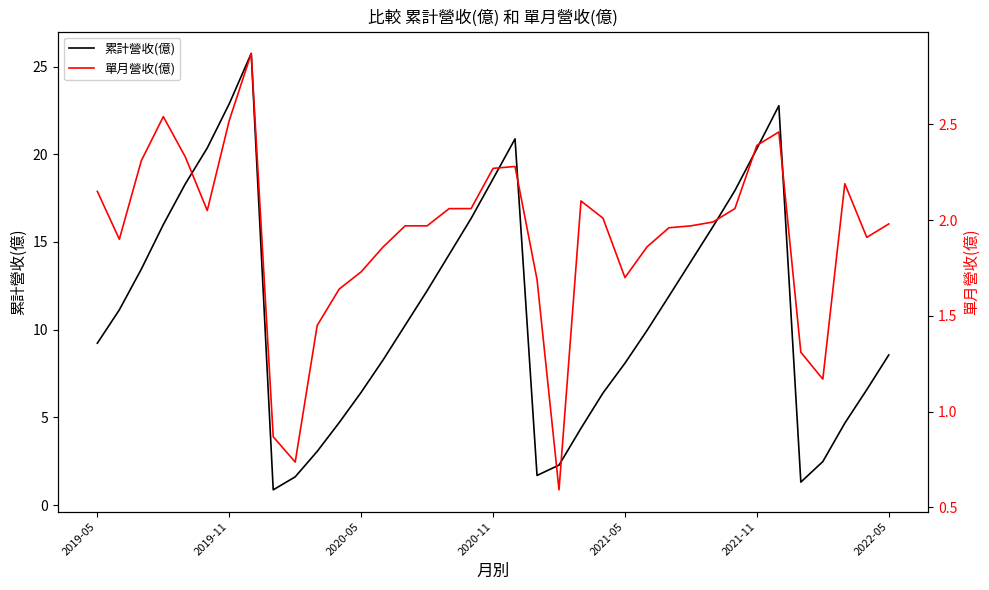

Reading left to right, list all the values displayed in this chart.

累計營收(億): 9.2	11.1	13.4	16.0	18.3	20.4	22.9	25.8	0.9	1.6	3.1	4.7	6.4	8.3	10.2	12.2	14.3	16.3	18.6	20.9	1.7	2.3	4.4	6.4	8.1	9.9	11.9	13.9	15.9	17.9	20.3	22.8	1.3	2.5	4.7	6.6	8.6
單月營收(億): 2.1	1.9	2.3	2.5	2.3	2.0	2.5	2.9	0.9	0.7	1.4	1.6	1.7	1.9	2.0	2.0	2.1	2.1	2.3	2.3	1.7	0.6	2.1	2.0	1.7	1.9	2.0	2.0	2.0	2.1	2.4	2.5	1.3	1.2	2.2	1.9	2.0